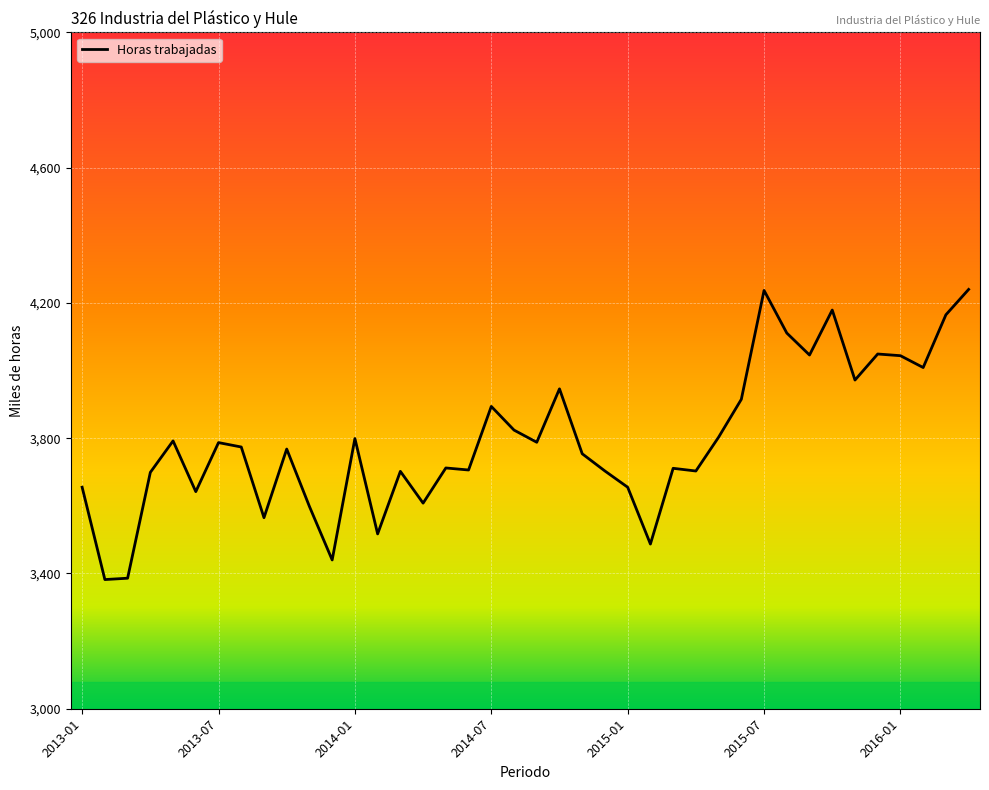

What is the difference between the maximum and minimum values?

858